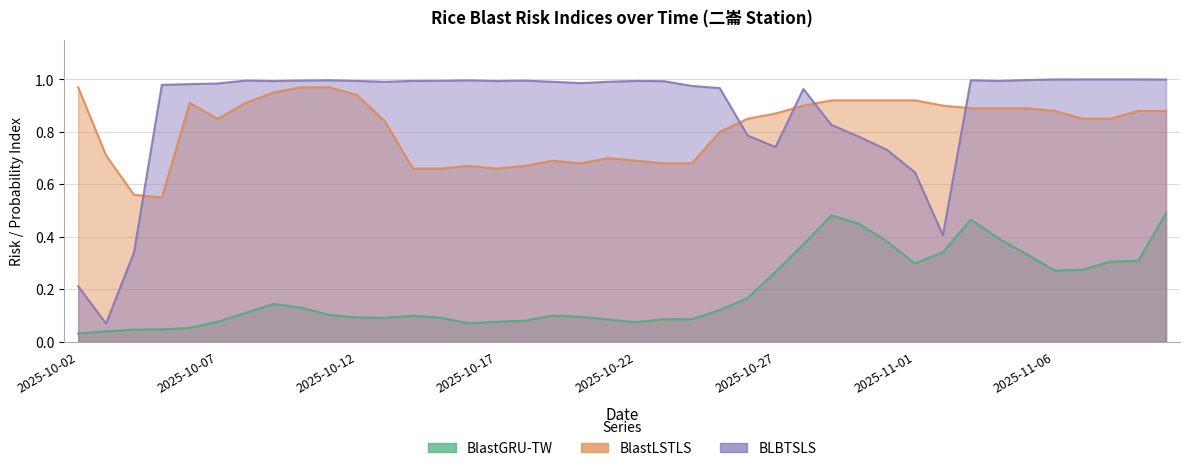

What is the difference between the maximum and minimum values in the BLBTSLS series?

0.9